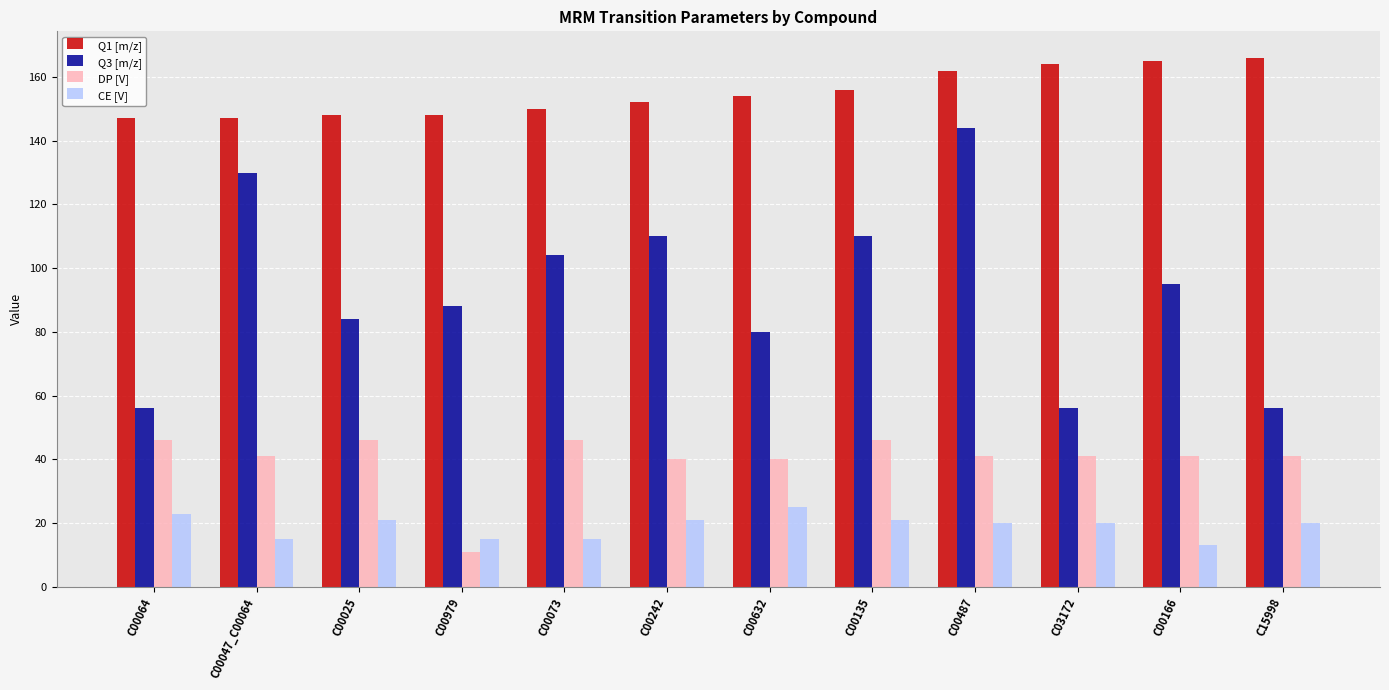

Which series has the widest spread of values?

Q3 [m/z]